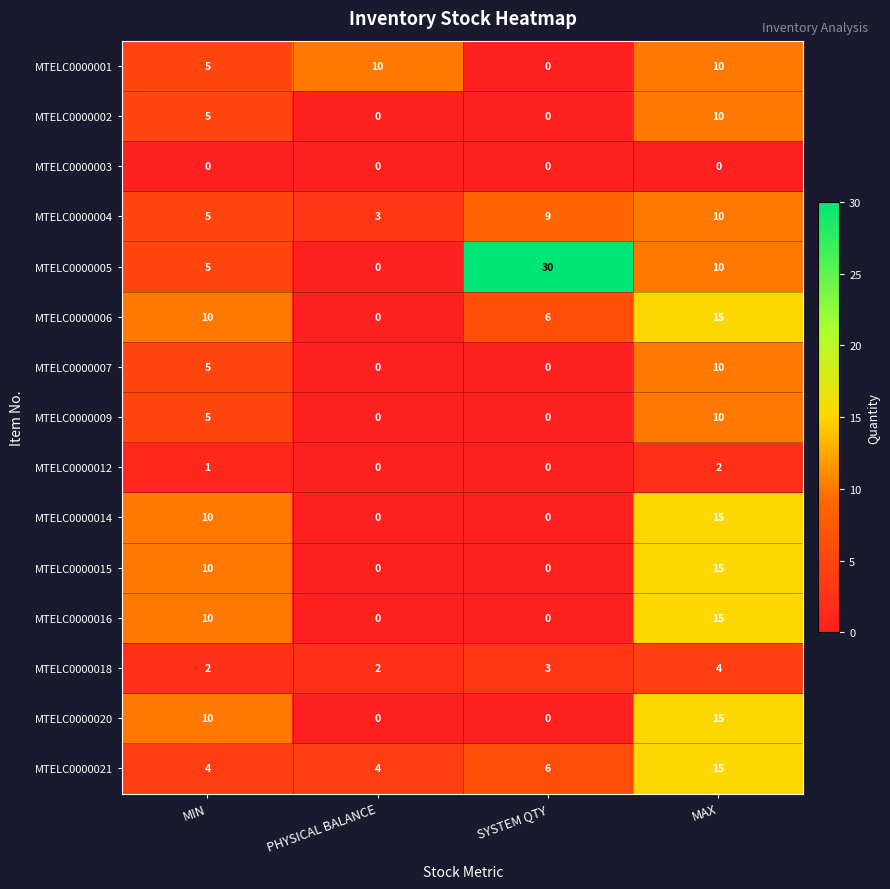

What is the average value of the MTELC0000009 series?

4